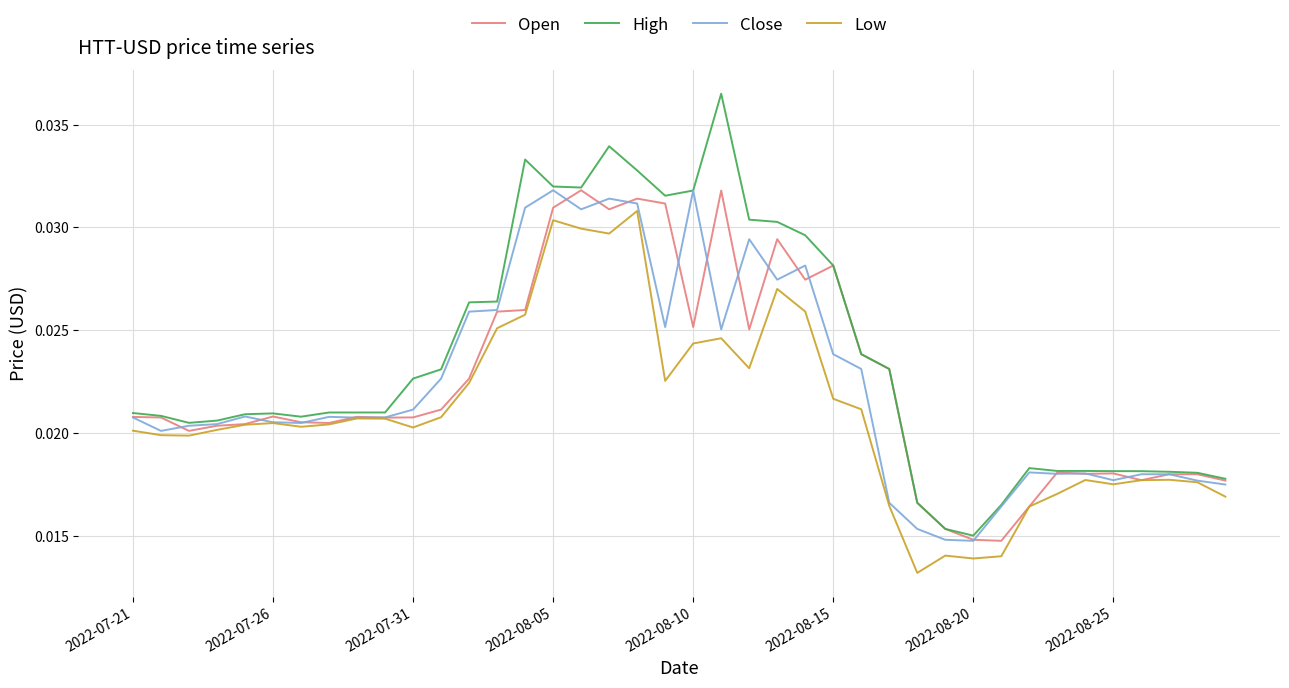

Which series has the widest spread of values?

High